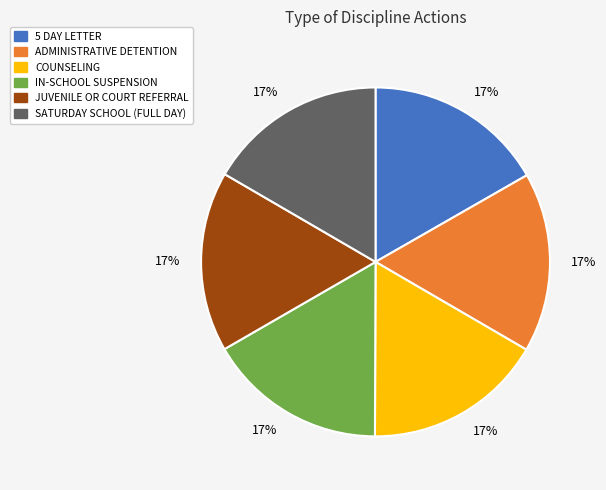

Approximately how many times larger is the value at IN-SCHOOL SUSPENSION compared to ADMINISTRATIVE DETENTION?

1.0